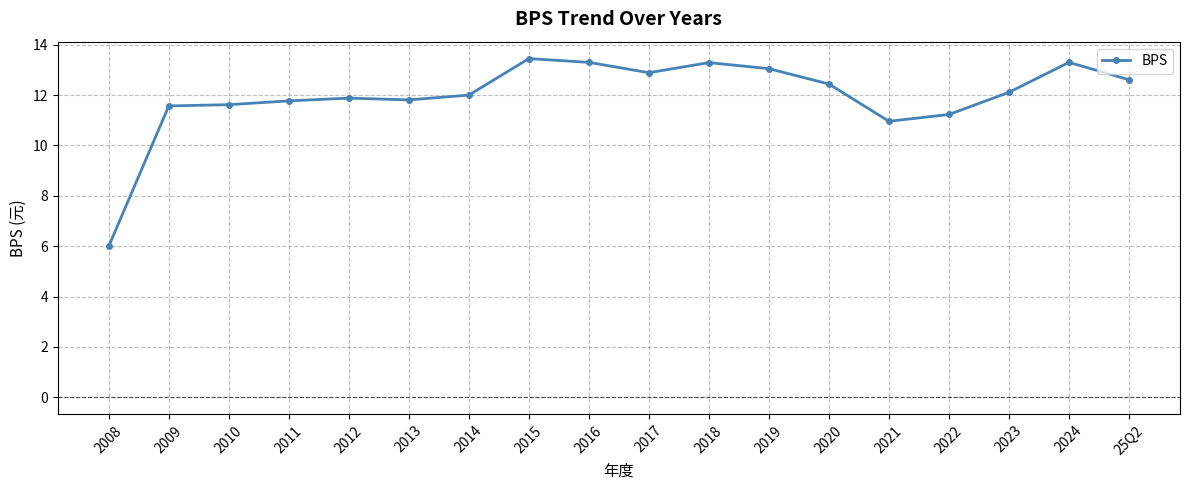

Which has a higher value, 2008 or 2018?

2018